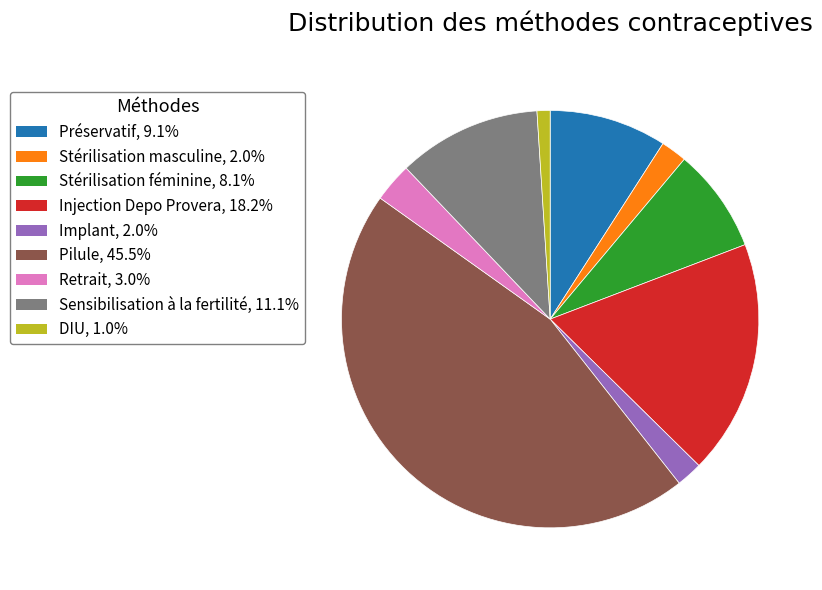

True or false: Stérilisation masculine accounts for 2% of the total.

True